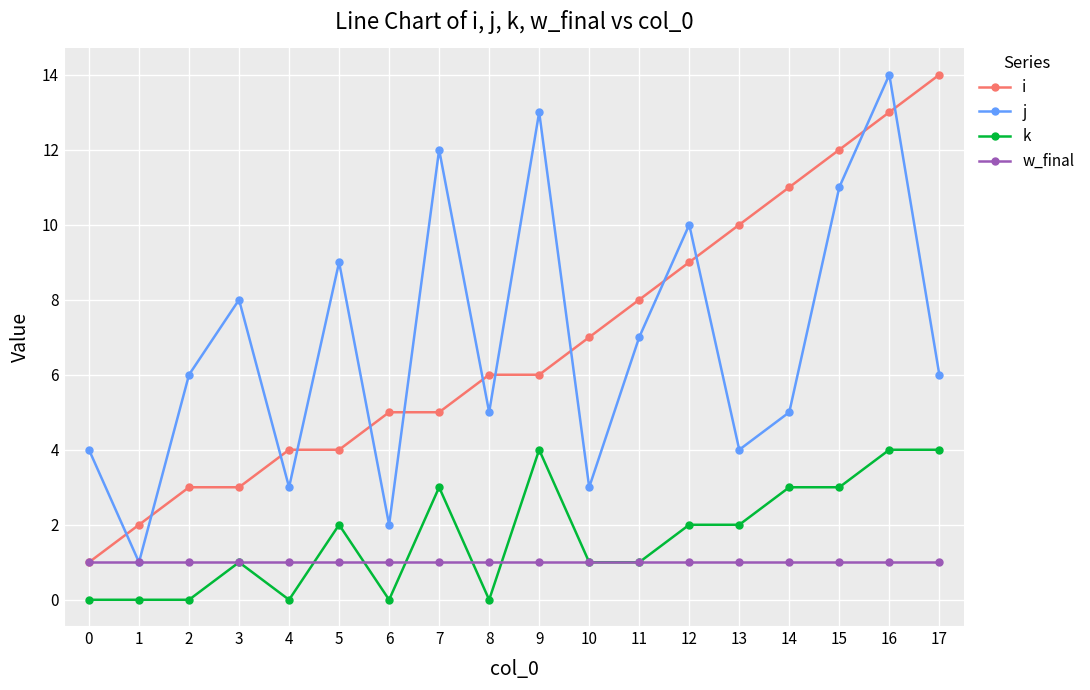

Which series ends up on top after the final intersection of i and j?

i